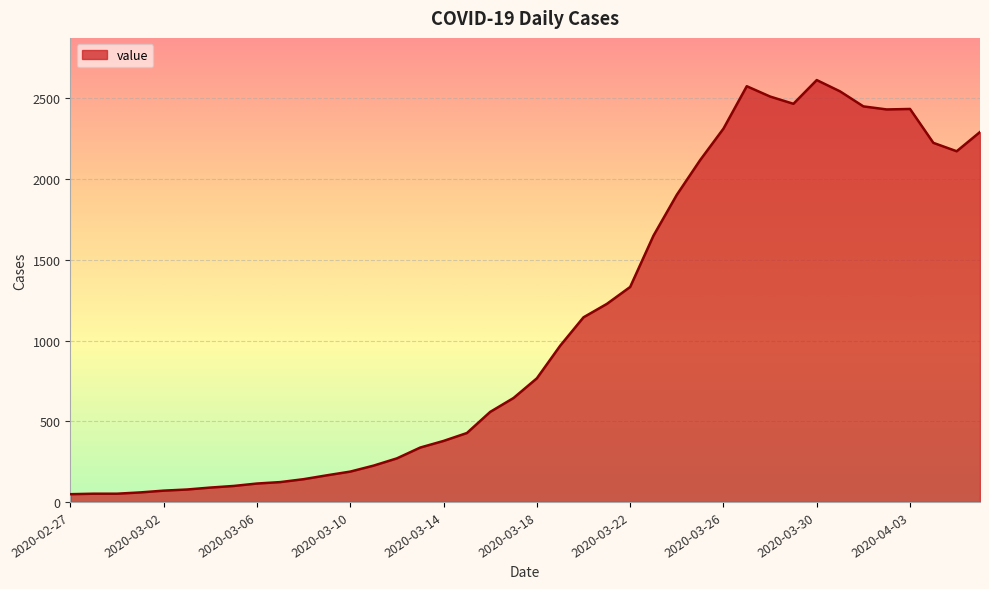

What is the maximum value shown in the chart?

2614